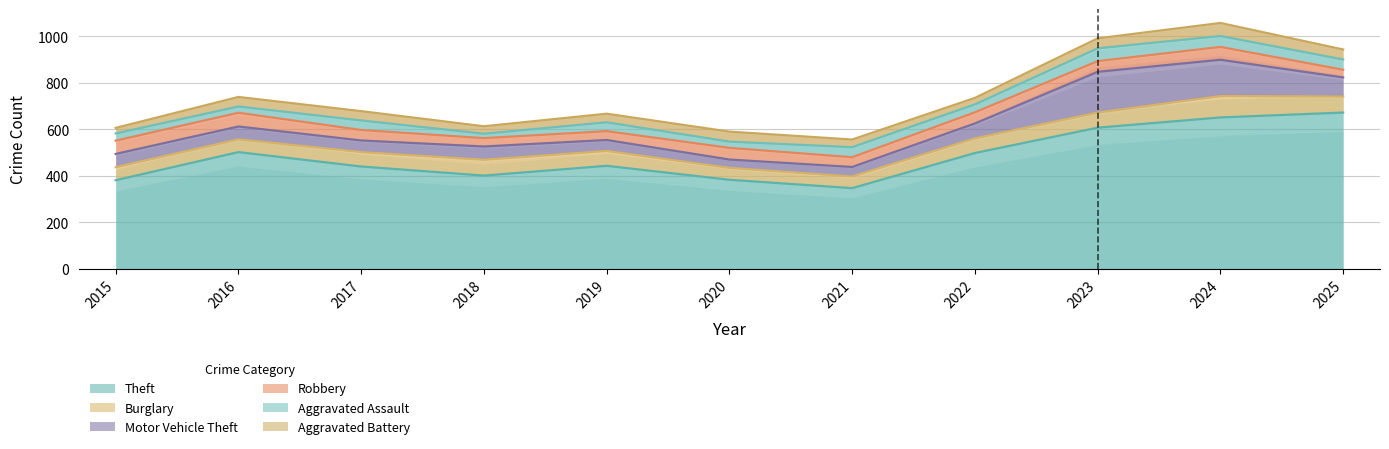

What is the difference between the highest and lowest values at 2023?

564